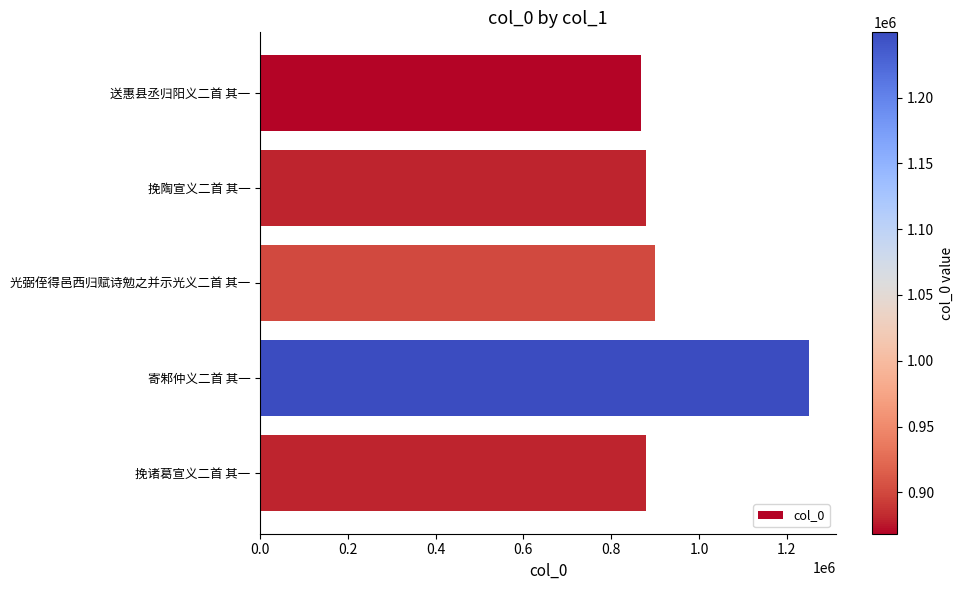

What is the difference between the maximum and minimum values?

381130